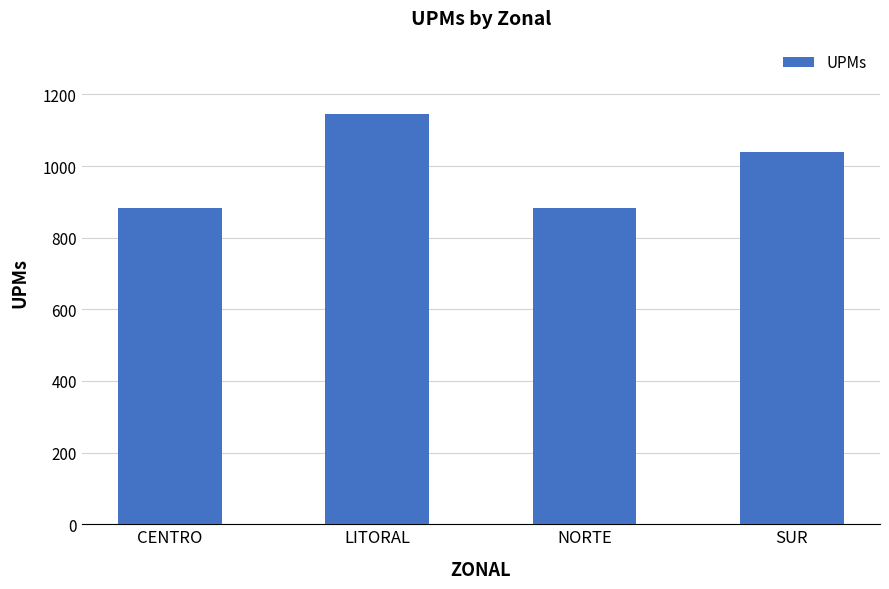

What value does the data have at SUR?

1040